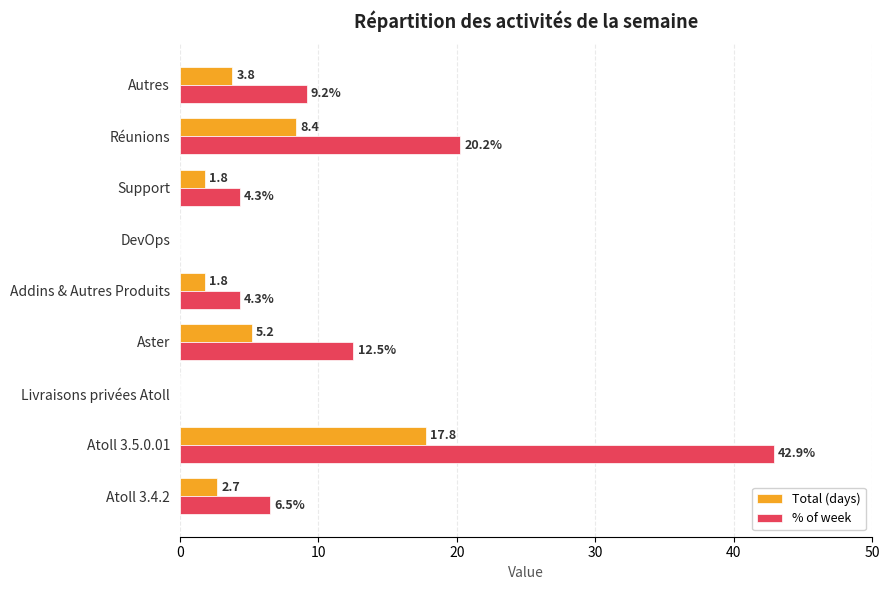

Is the value of % of week at Réunions greater than the value of Total (days) at Support?

Yes